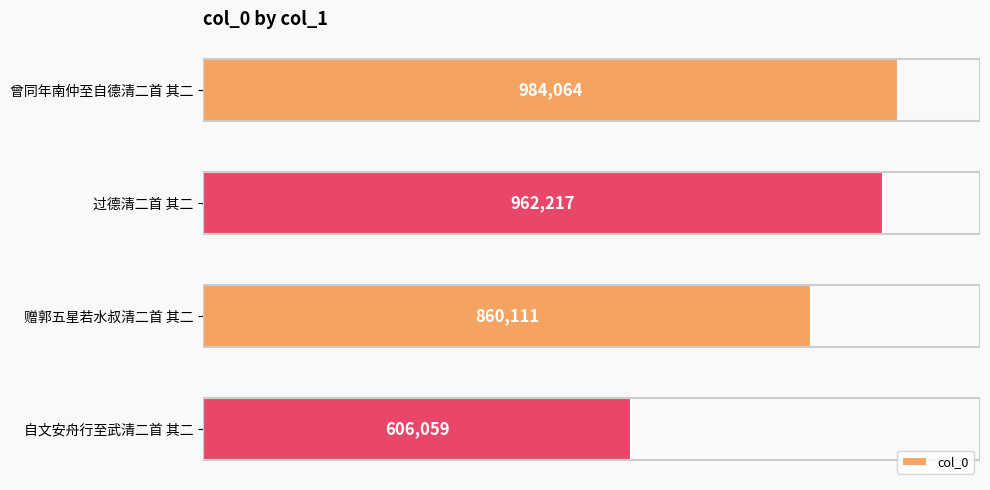

Does the chart contain any negative values?

No